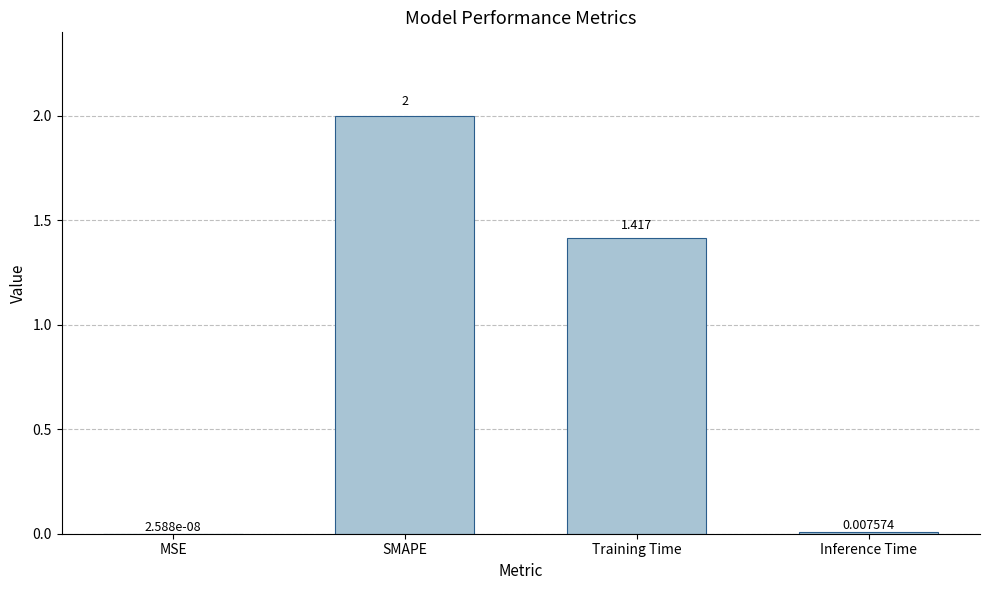

Between Inference Time and SMAPE, which is larger?

SMAPE